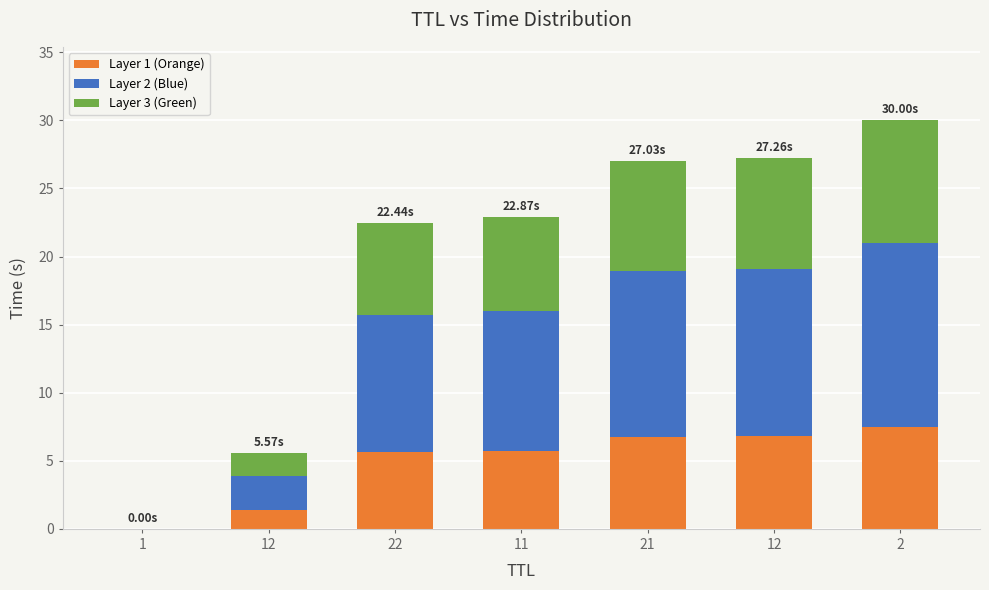

What is the total value across all series at 21?

27.0